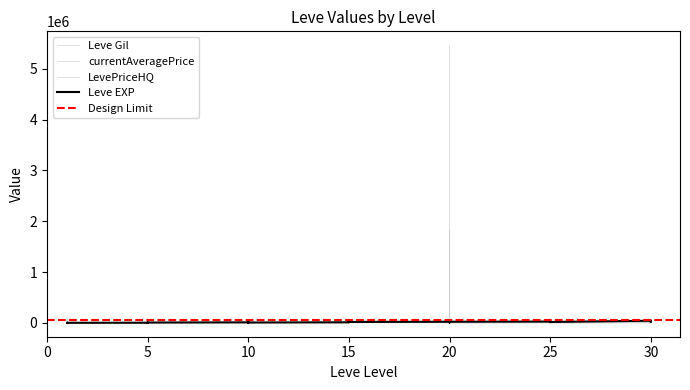

True or false: Leve Gil has more than 0 interior local peaks.

True